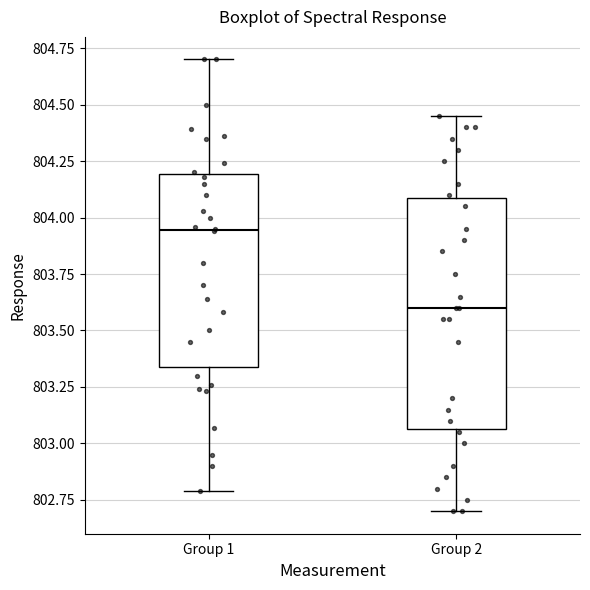

Reading left to right, read every box against the y-axis: the position of its median line, the range the box covers, and the ends of its whiskers. The values are not printed on the chart, so give them approximately, as read against the axis.

Group 1: median 803.95, box 803.35 to 804.20, whiskers 802.80 to 804.70
Group 2: median 803.60, box 803.05 to 804.10, whiskers 802.70 to 804.45